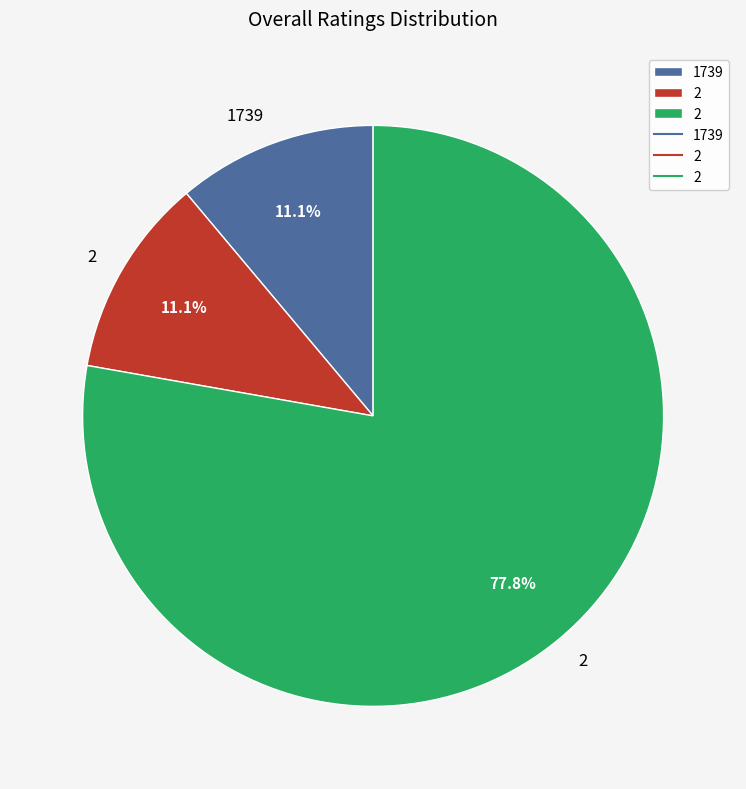

Does any single category account for the majority?

Yes